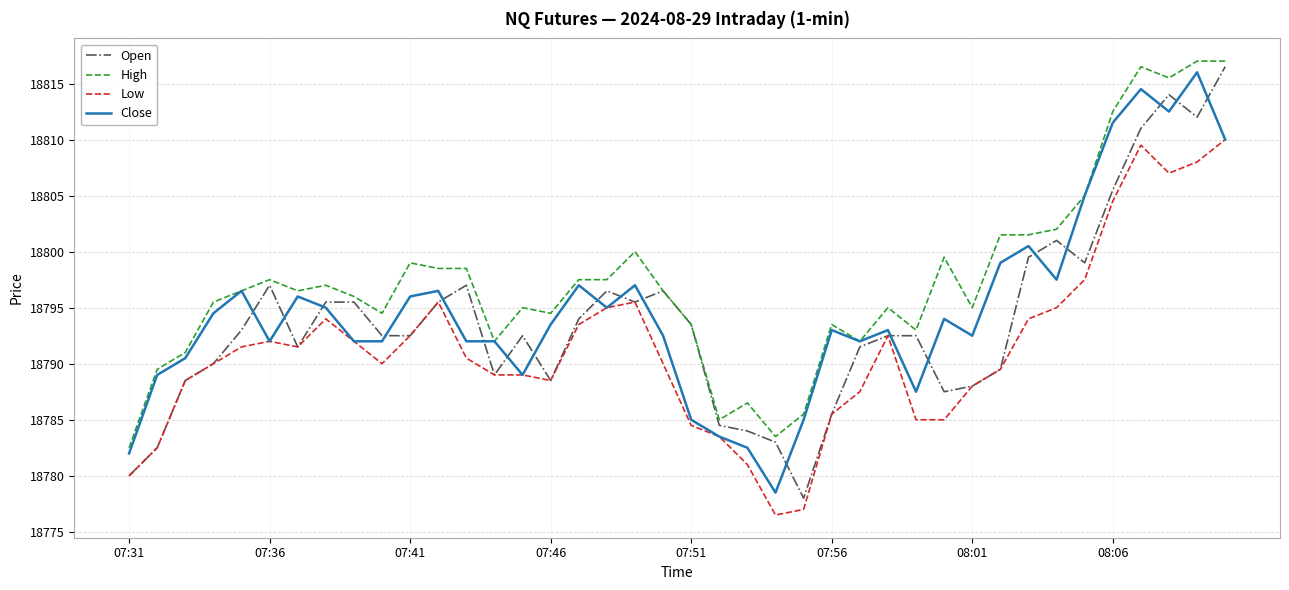

What is the highest value of the Close series?

18816.0